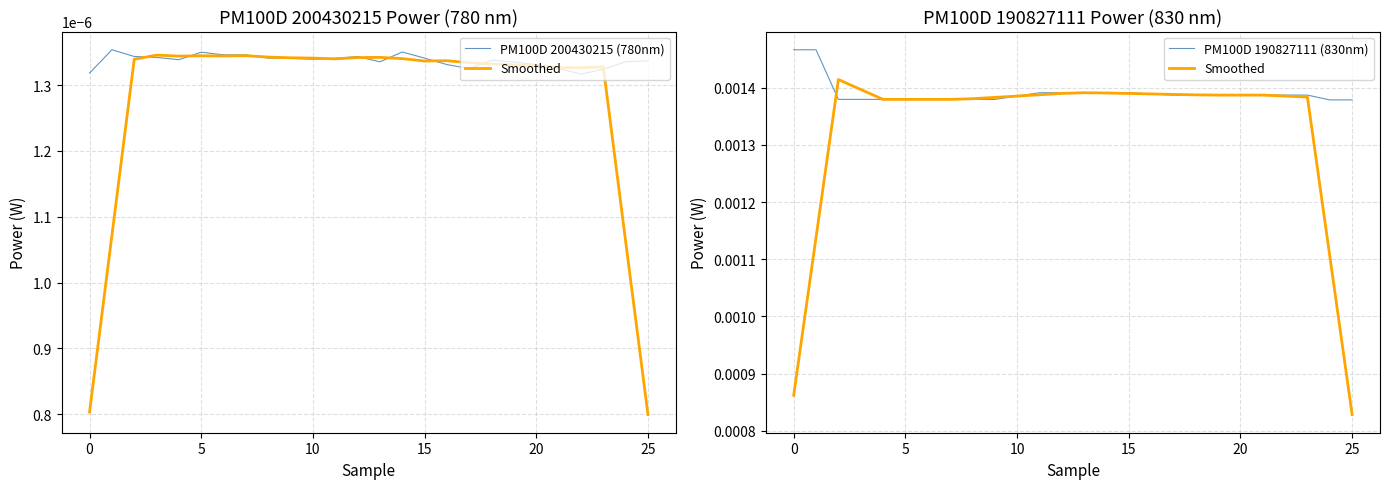

Does the chart display data point markers on the line(s)?

No